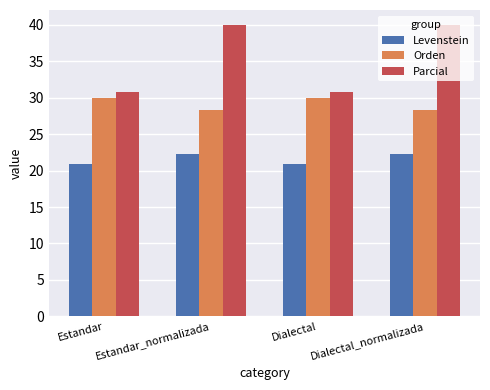

Is it true that Levenstein equals 20.8 at Dialectal?

True